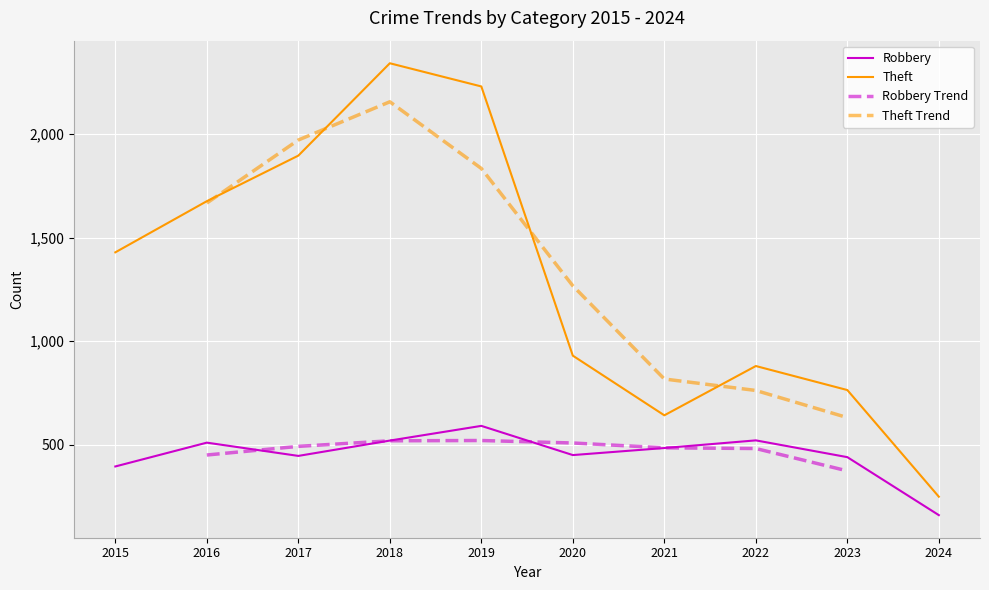

Which category has the lowest value across all series?

2024